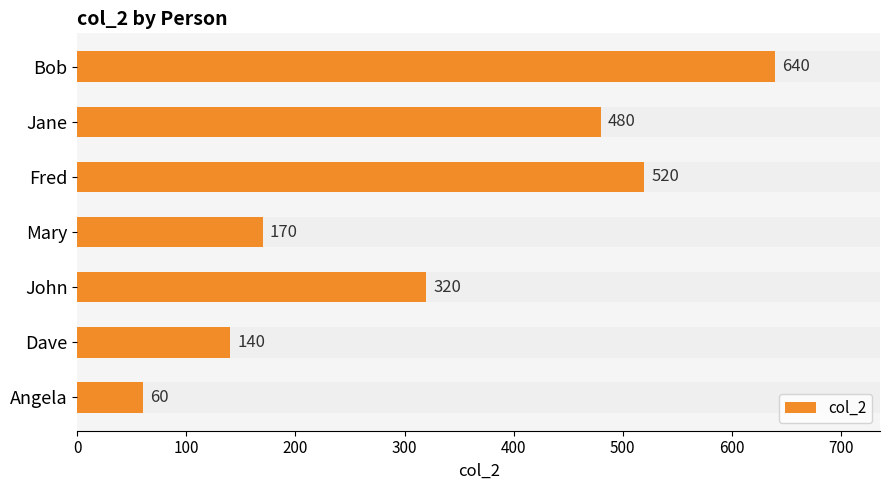

Between John and Jane, which is larger?

Jane